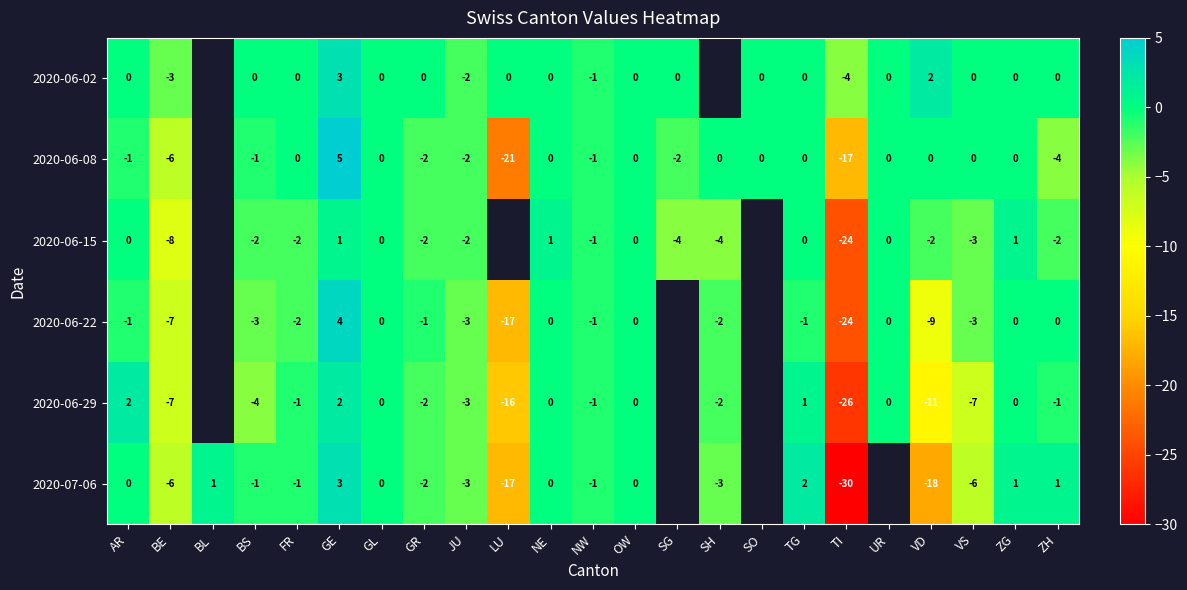

The value of 2020-07-06 at FR is -1. True or false?

True